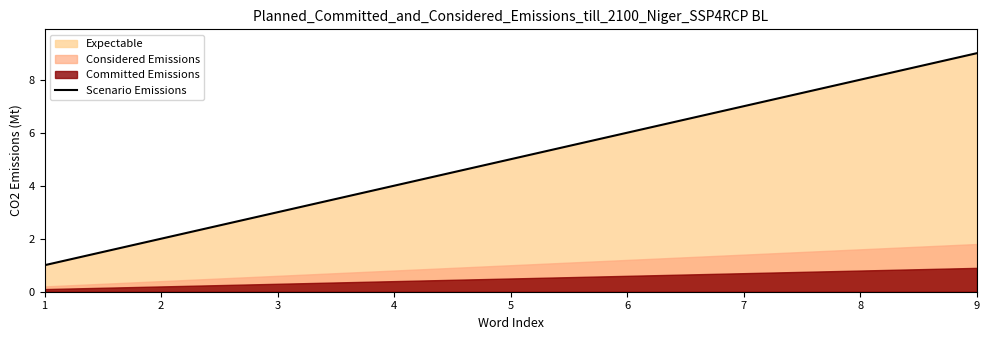

What is the sum of the values at 5 and 8?

13